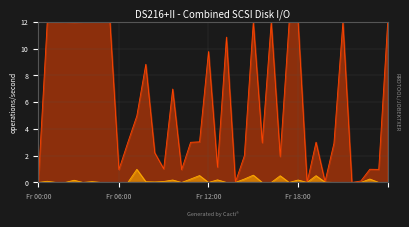

Reading left to right, what are all the values shown in this chart?

col_1_line: 0.0	12.0	12.0	12.0	12.0	12.0	12.0	12.0	12.0	1.0	3.0	5.0	8.8	2.2	1.0	7.0	1.0	3.0	3.0	9.8	1.1	10.9	0.0	2.0	12.0	3.0	12.0	1.9	12.0	12.0	0.0	3.0	0.1	2.9	12.0	0.0	0.1	1.0	1.0	12.0
col_2_line: 0.0	0.1	0.0	0.0	0.2	0.0	0.1	0.0	0.0	0.0	0.0	1.0	0.1	0.0	0.1	0.2	0.0	0.3	0.5	0.0	0.2	0.0	0.0	0.3	0.5	0.0	0.0	0.5	0.0	0.2	0.0	0.5	0.0	0.0	0.0	0.0	0.0	0.3	0.0	0.0